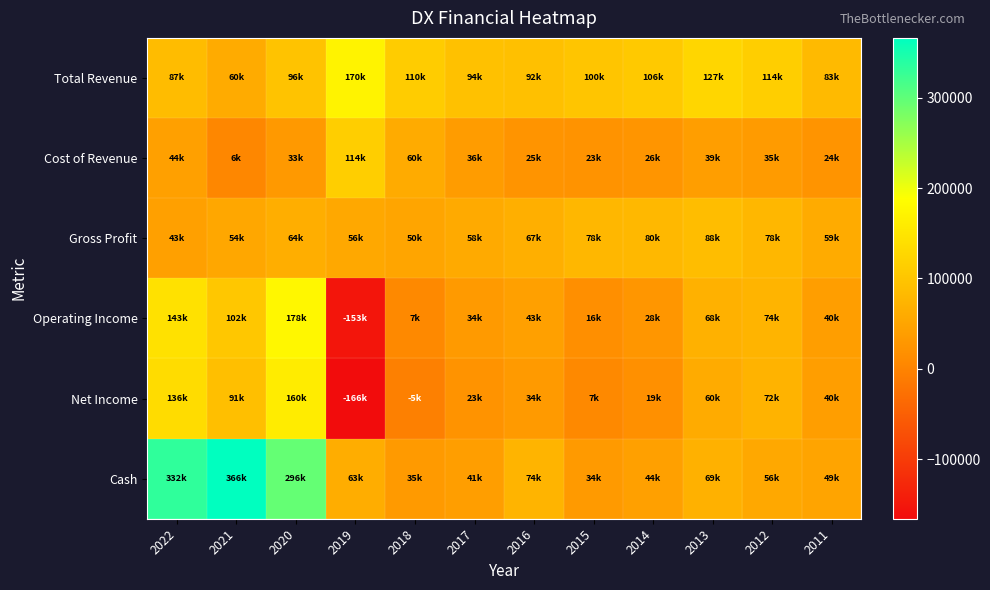

At which category is the sum across all series the highest?

2020